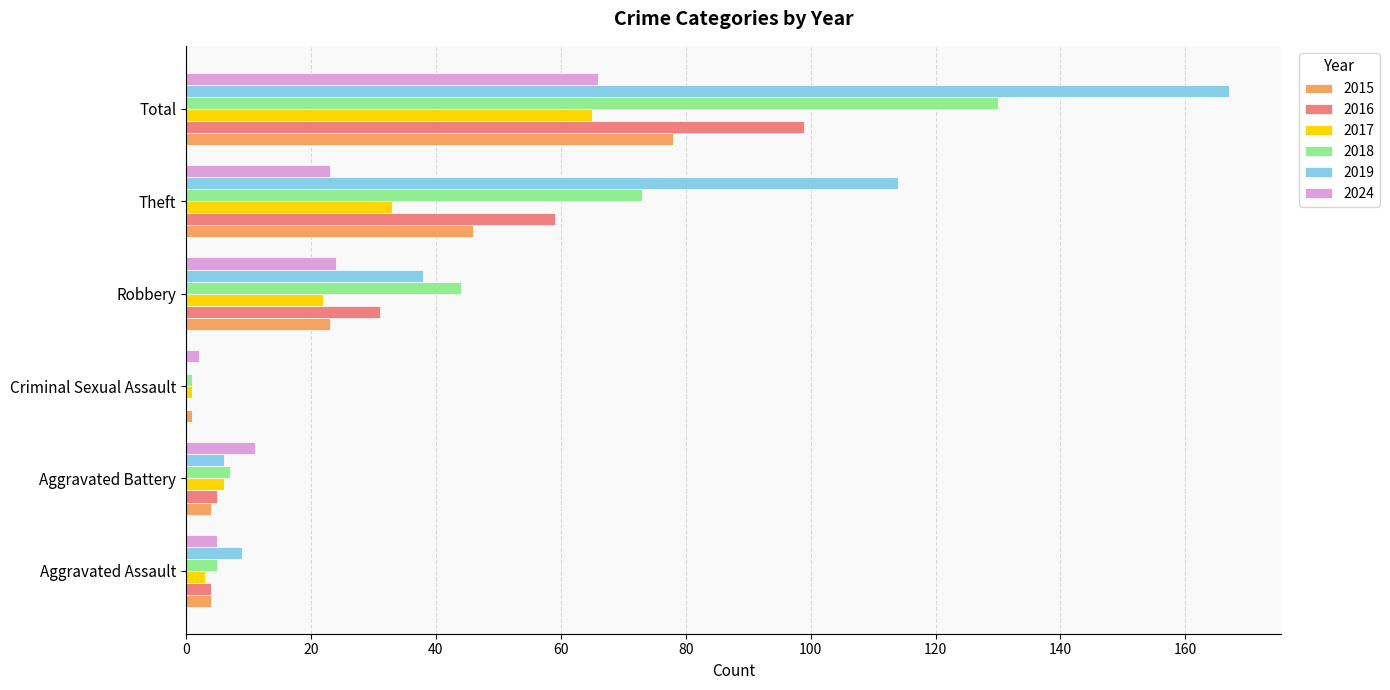

At which label is 2019 closest to 83?

Theft